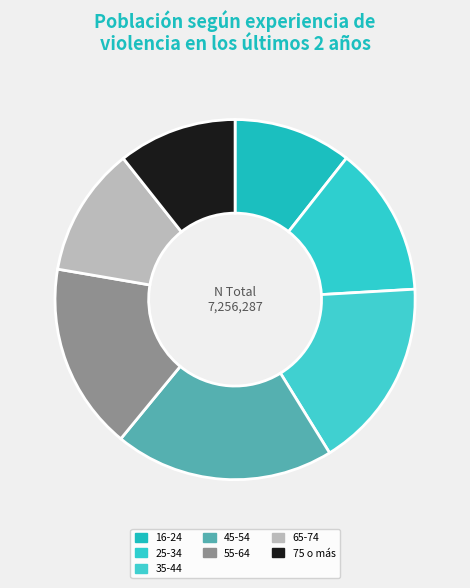

Count the number of slices in the pie.

7